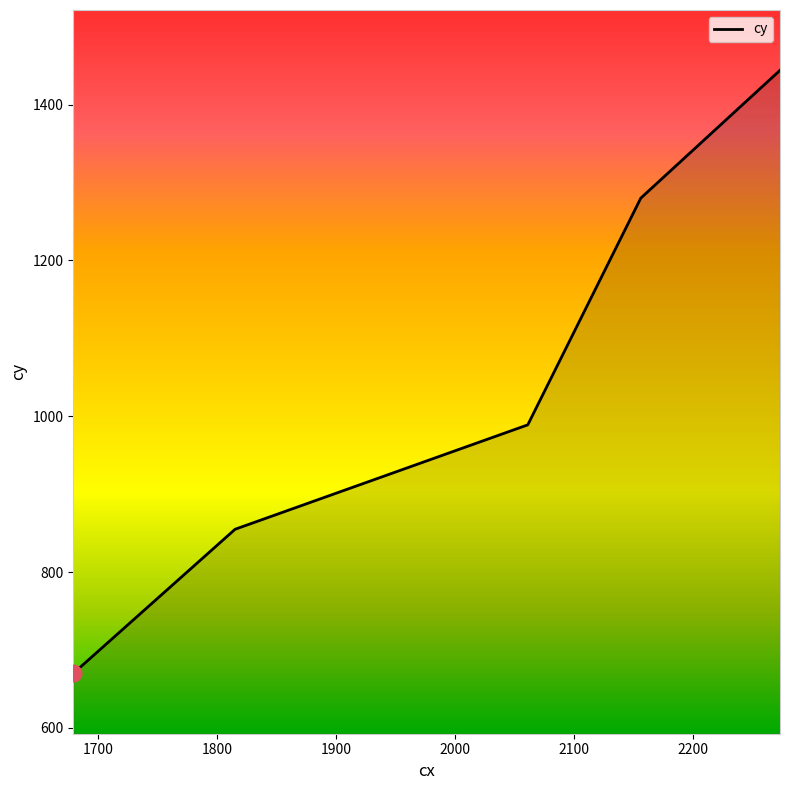

What is the sum of all values?

5238